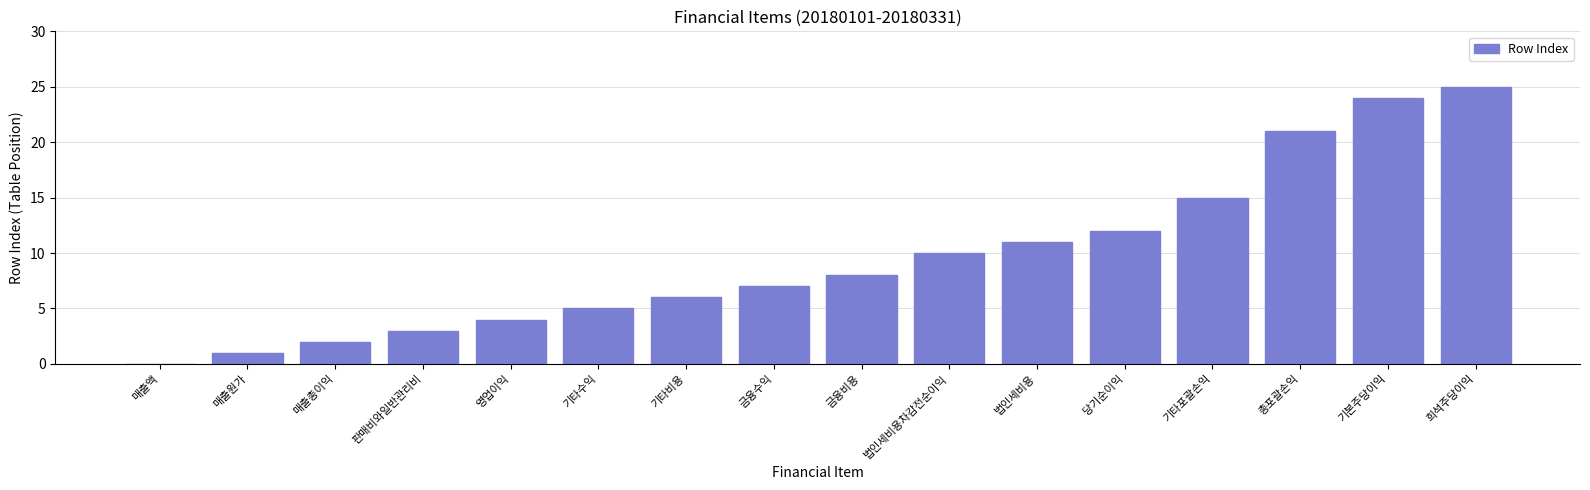

Are the bars horizontal?

No